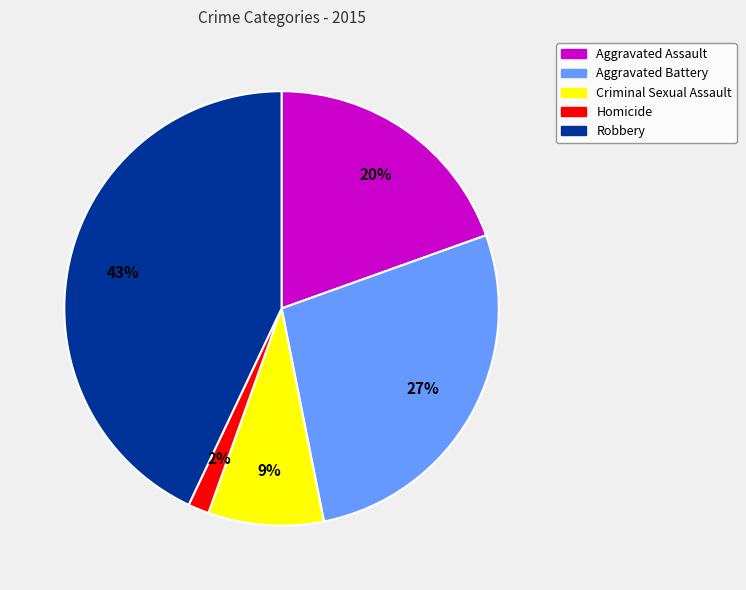

To the nearest percent, what portion does Homicide represent?

2%